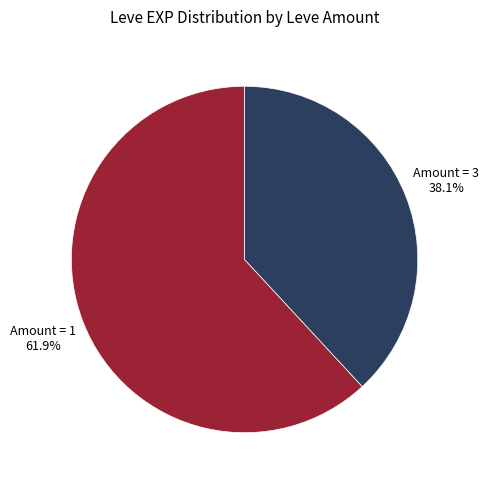

Is there any slice that represents more than half of the pie?

Yes